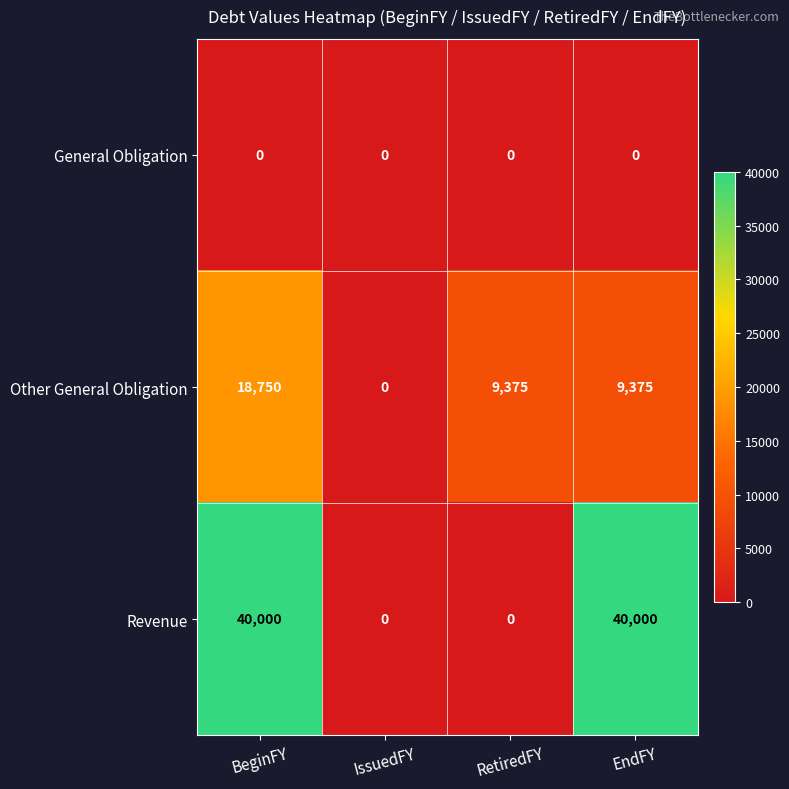

At how many categories does at least one series exceed 5053?

3